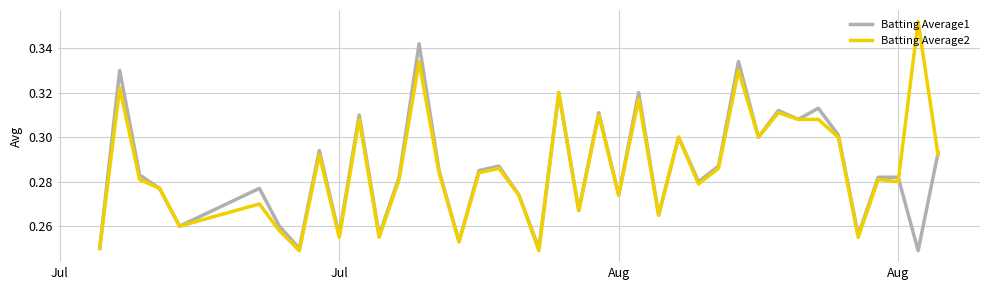

Which series has the widest spread of values?

Batting Average2